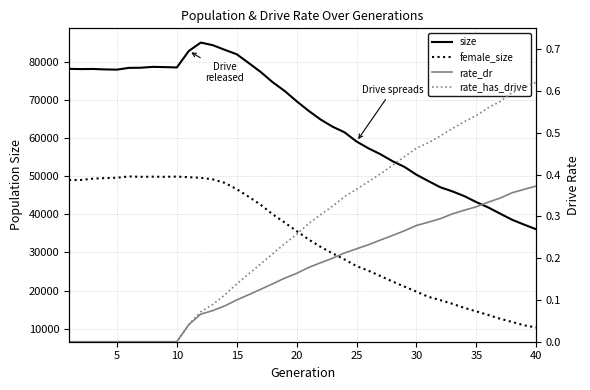

How many data points does each series have?

40